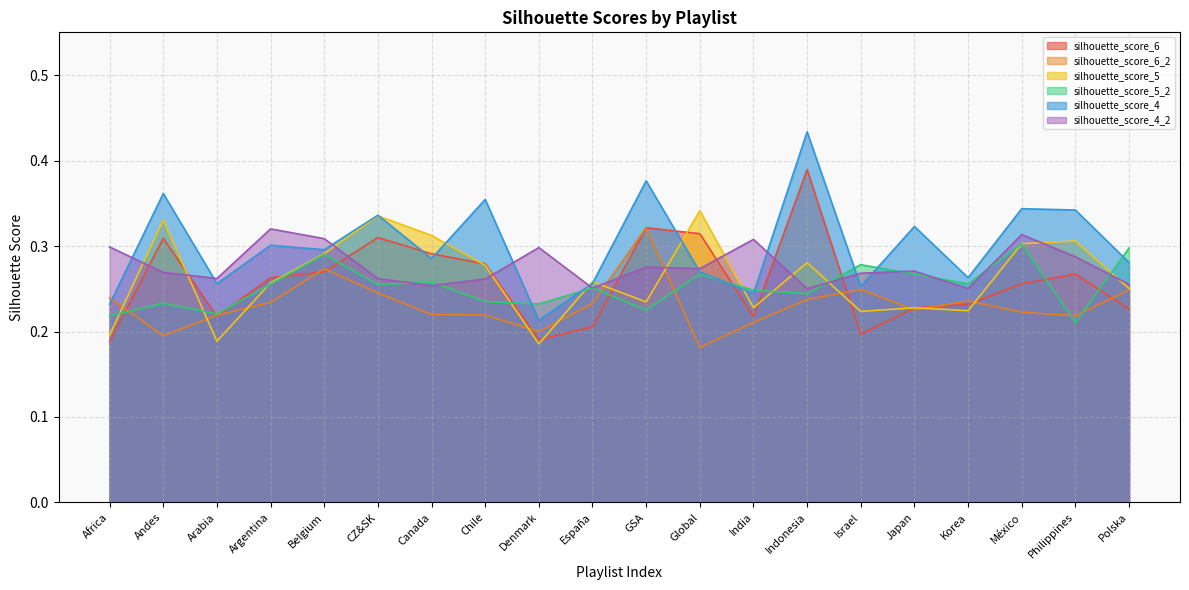

What is the minimum value for silhouette_score_5?

0.2